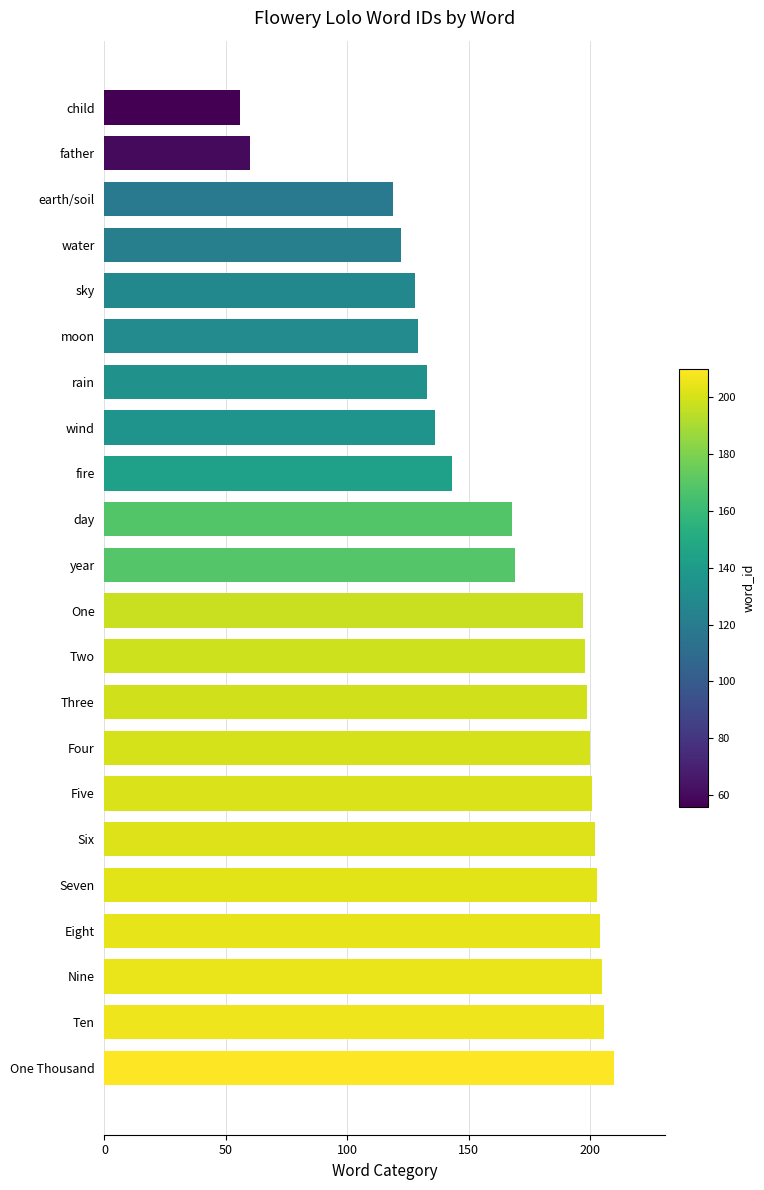

Where is the data nearest to the value 133?

rain